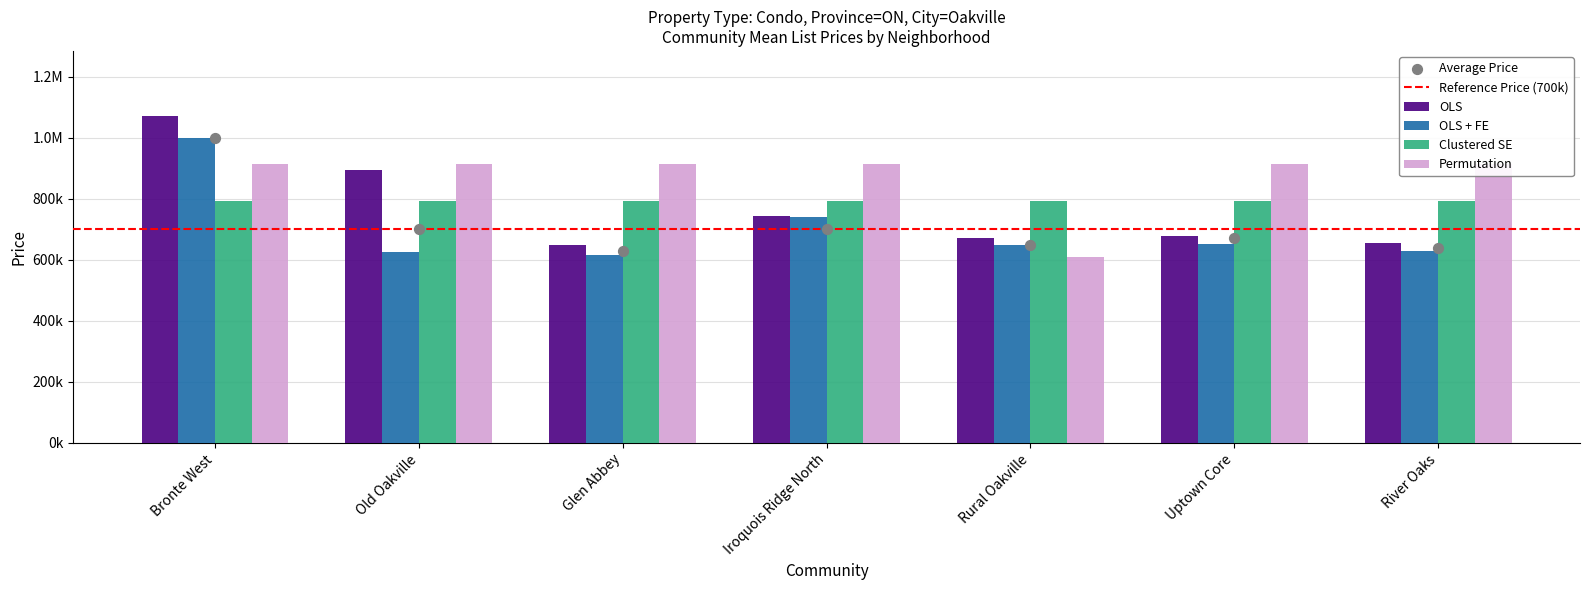

At how many categories does at least one series exceed 815340?

6